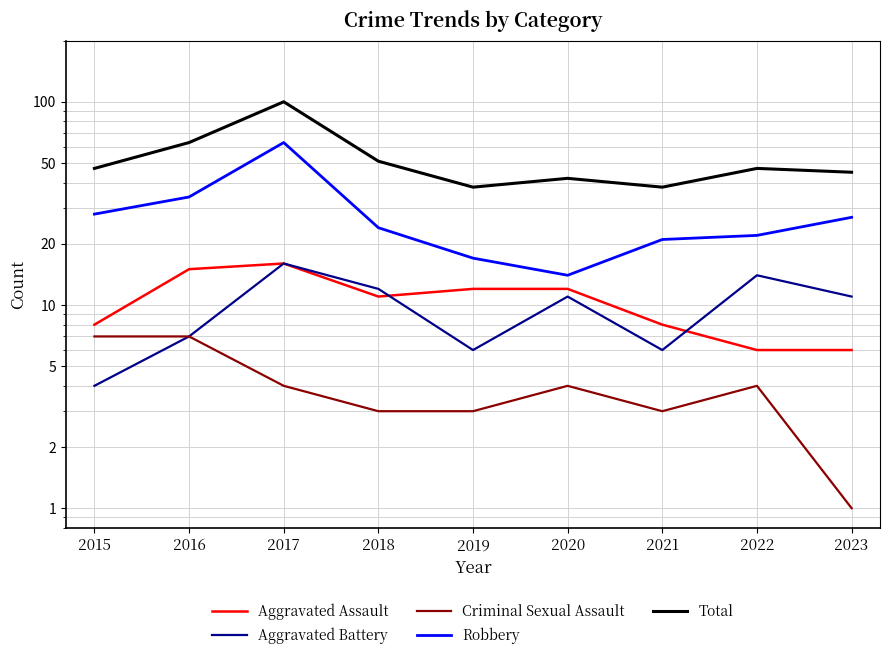

Rank the series at 2015 from lowest to highest value.

Aggravated Battery, Criminal Sexual Assault, Aggravated Assault, Robbery, Total